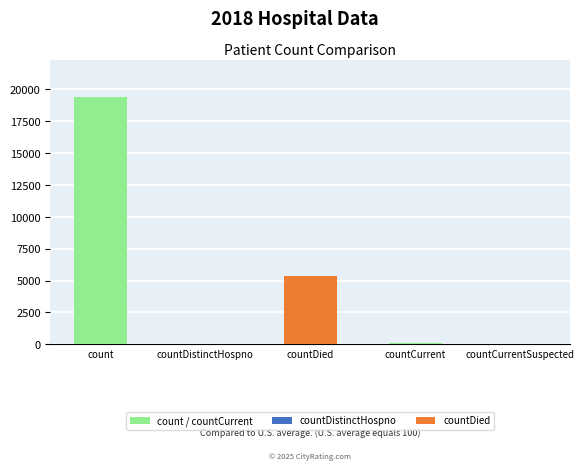

Is it true that the value at countCurrentSuspected is -11970?

False